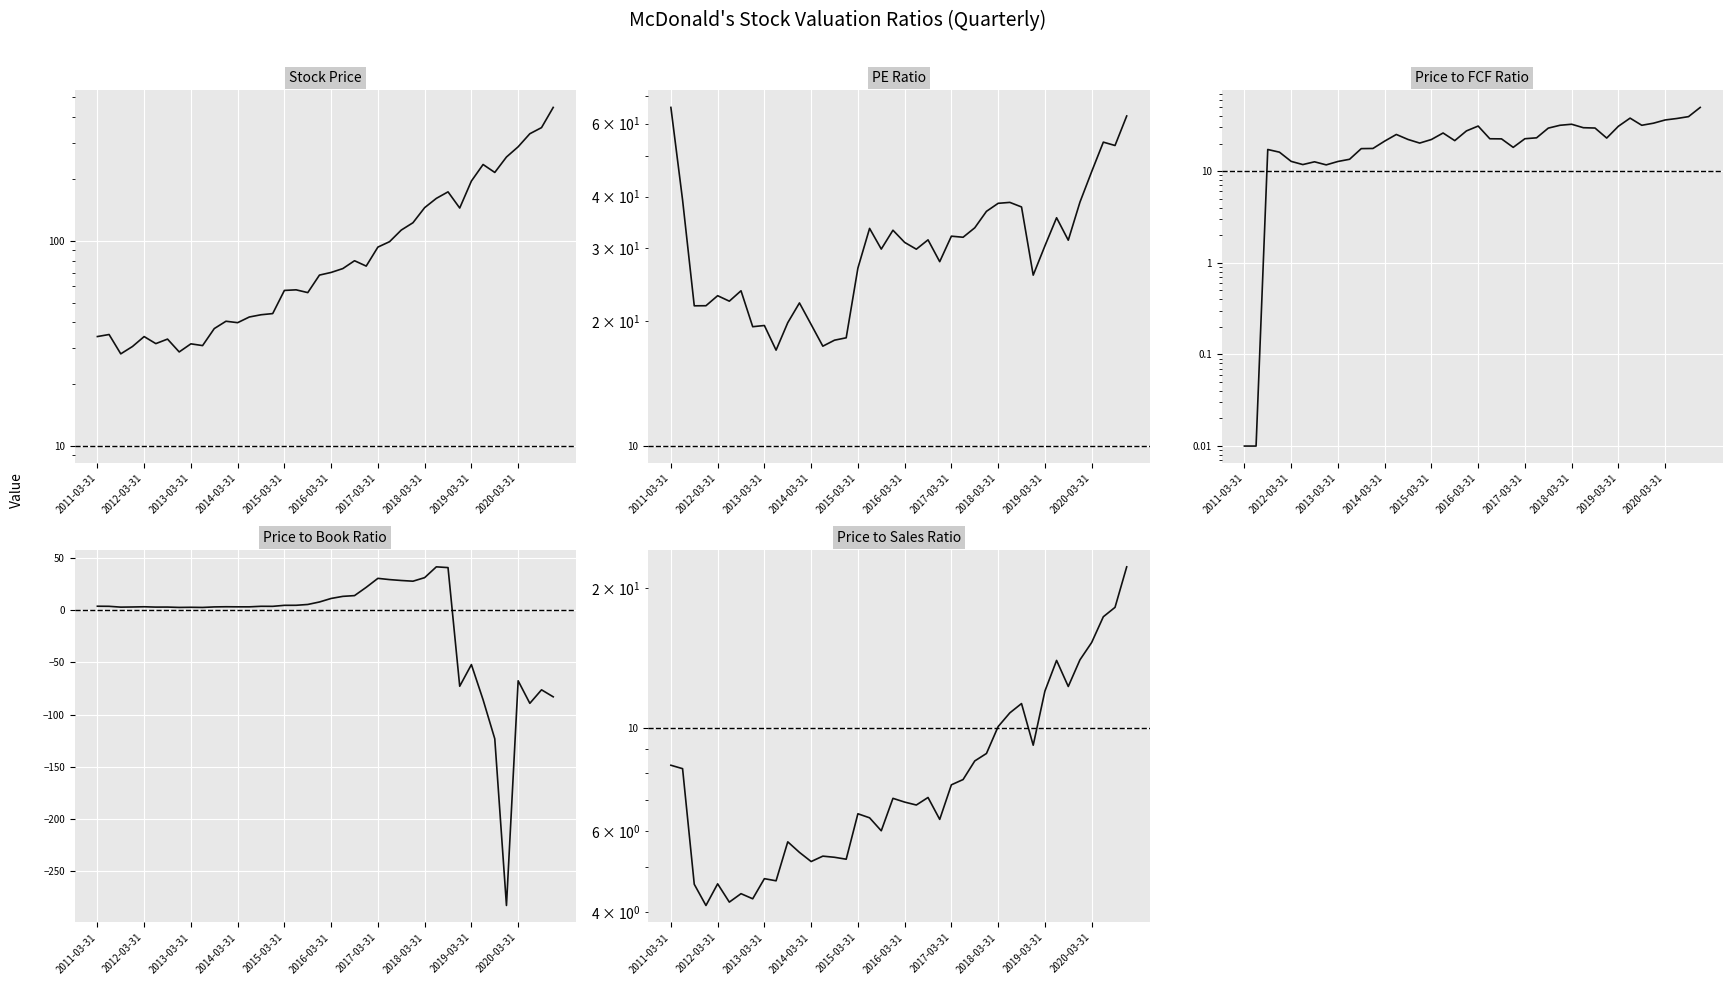

Which category has the lowest value in the Price to Book Ratio series?

35